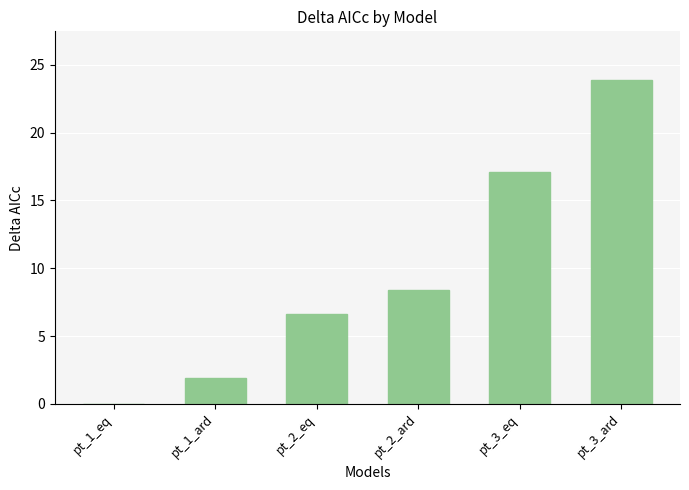

Reading left to right, what are all the values shown in this chart?

0.0	1.9	6.6	8.4	17.1	23.9